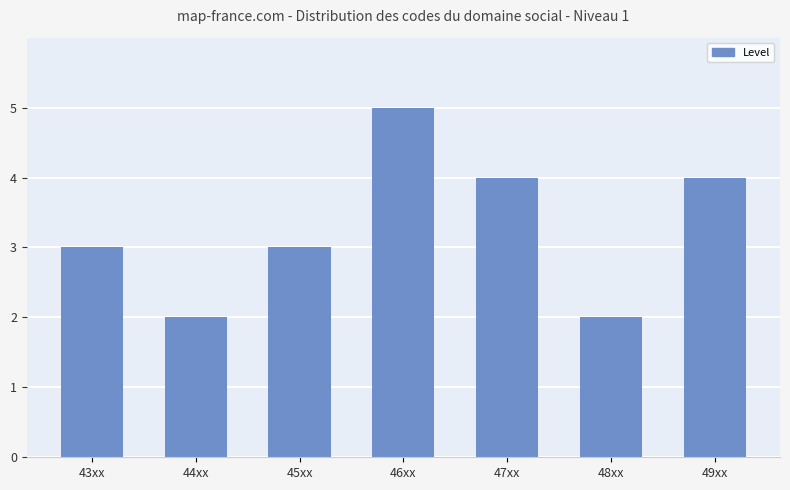

What is the smallest value displayed?

2